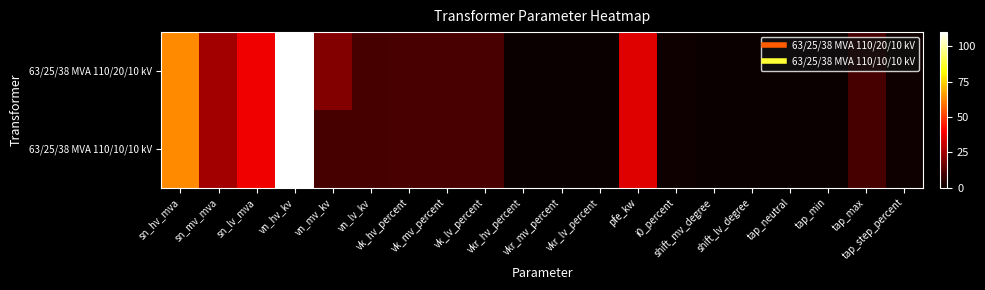

Rank the series by their maximum value, from highest to lowest.

63/25/38 MVA 110/20/10 kV, 63/25/38 MVA 110/10/10 kV